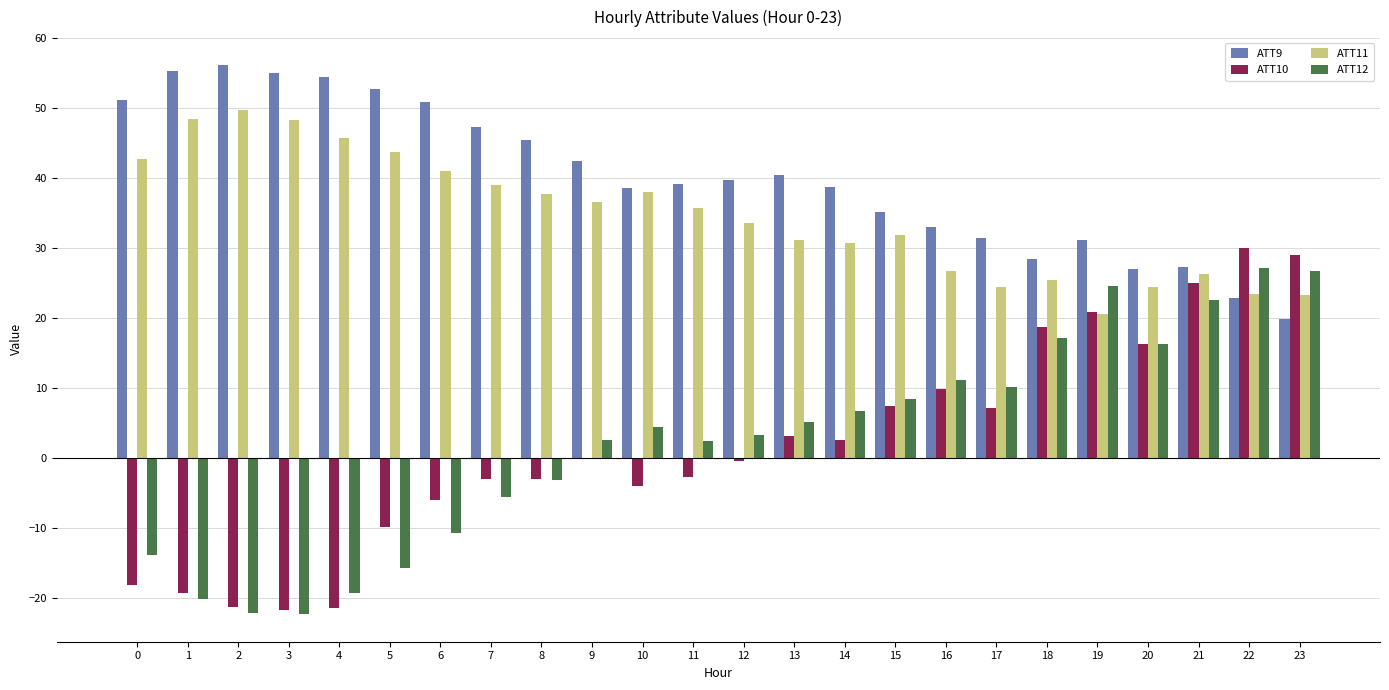

What is the sum of the ATT10 values at 17 and 7?

4.0